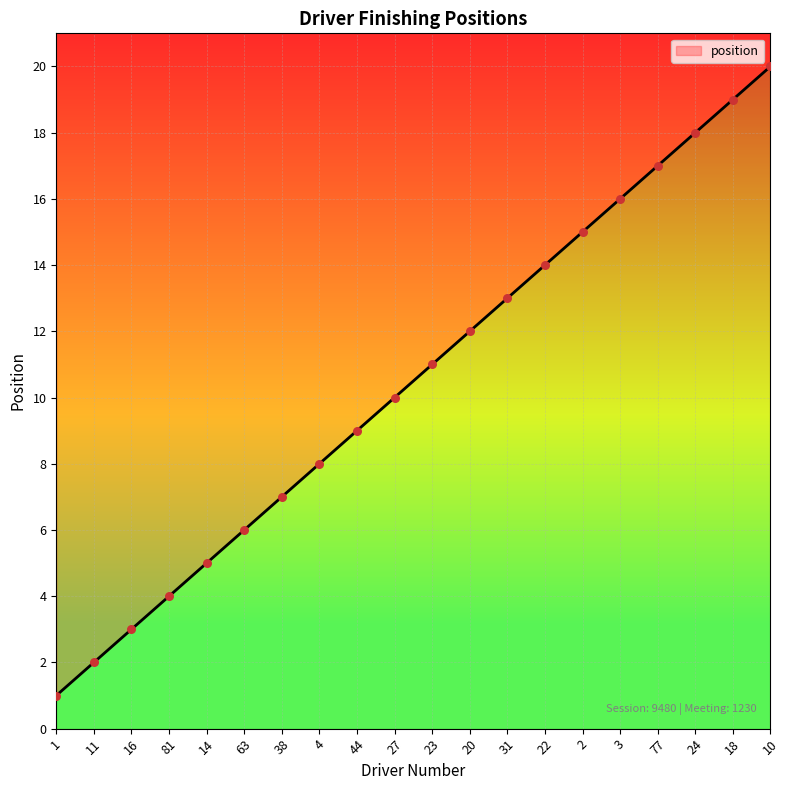

Approximately how many times larger is the value at 23 compared to 16?

3.7